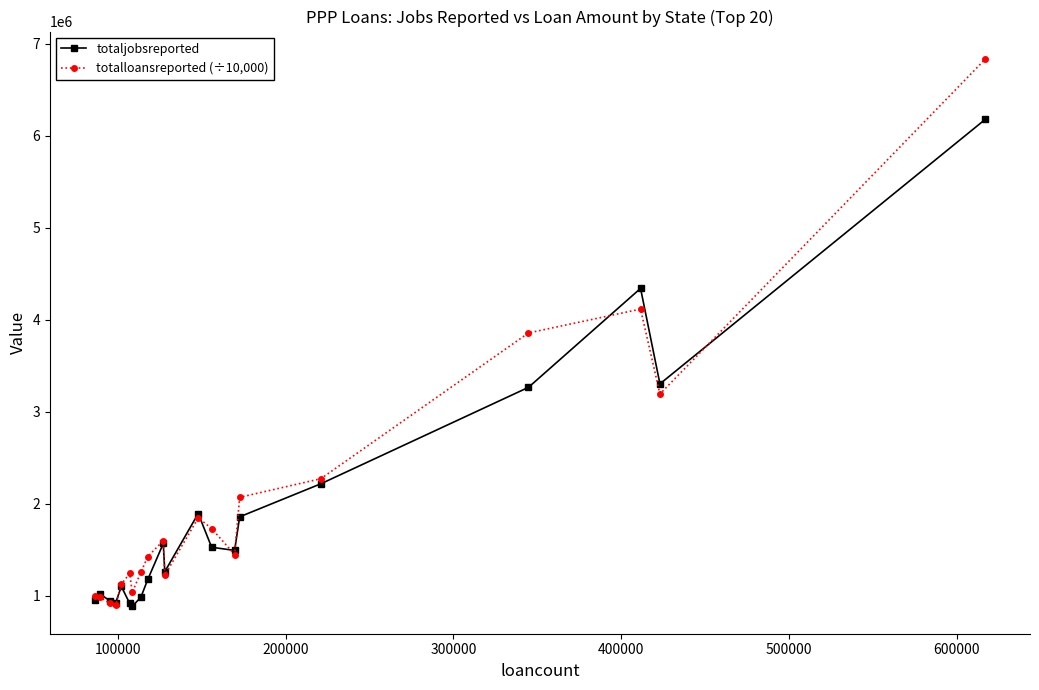

Count the number of categories in the chart.

20